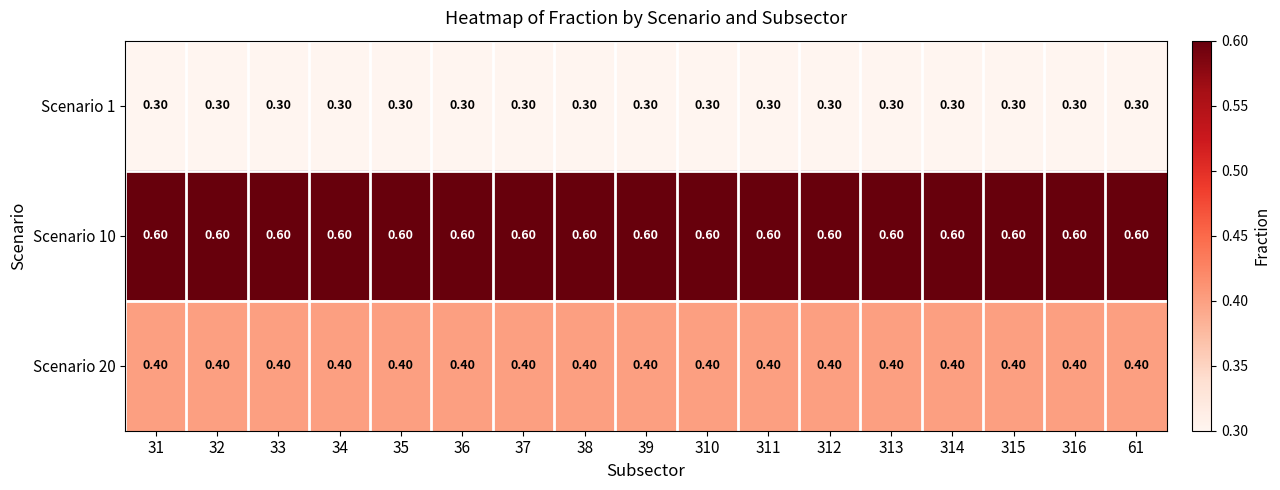

At 316, list the series in order from smallest to largest.

Scenario 1, Scenario 20, Scenario 10